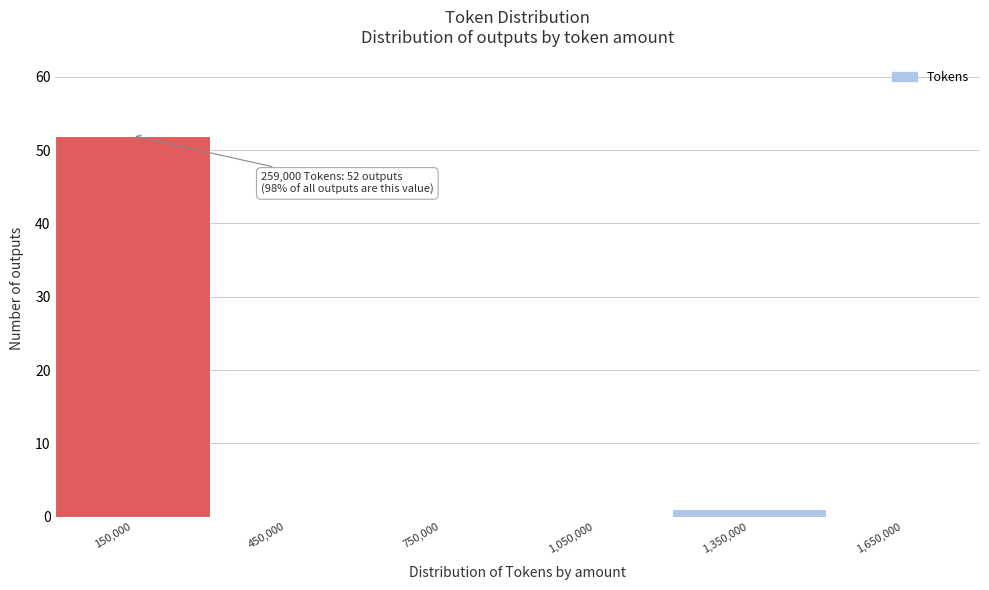

Which range on the x-axis has the tallest bar?

0 to 300000